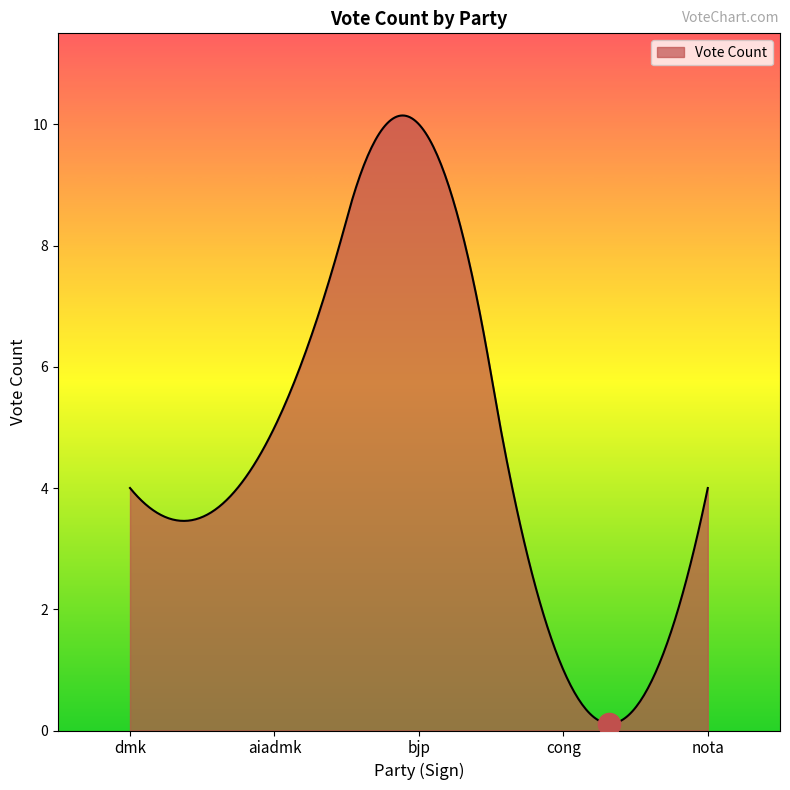

What is the maximum value shown in the chart?

10.1